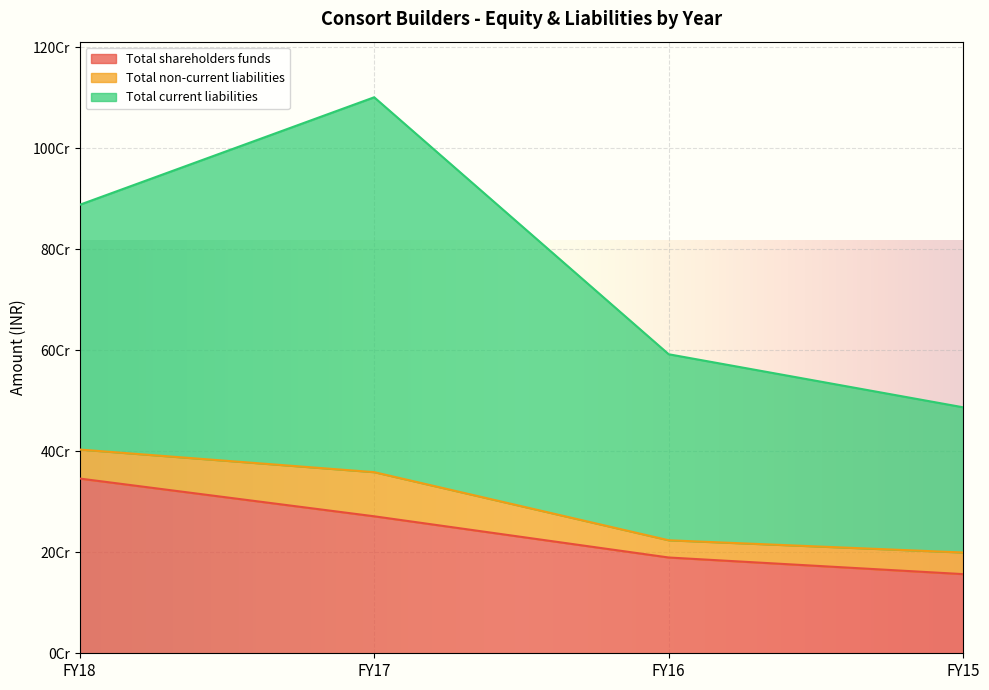

What is the sum of all Total current liabilities values?

1882255200